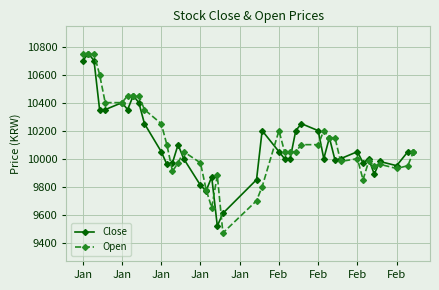

What is the value of the Close point at the 12th from the left?

9960